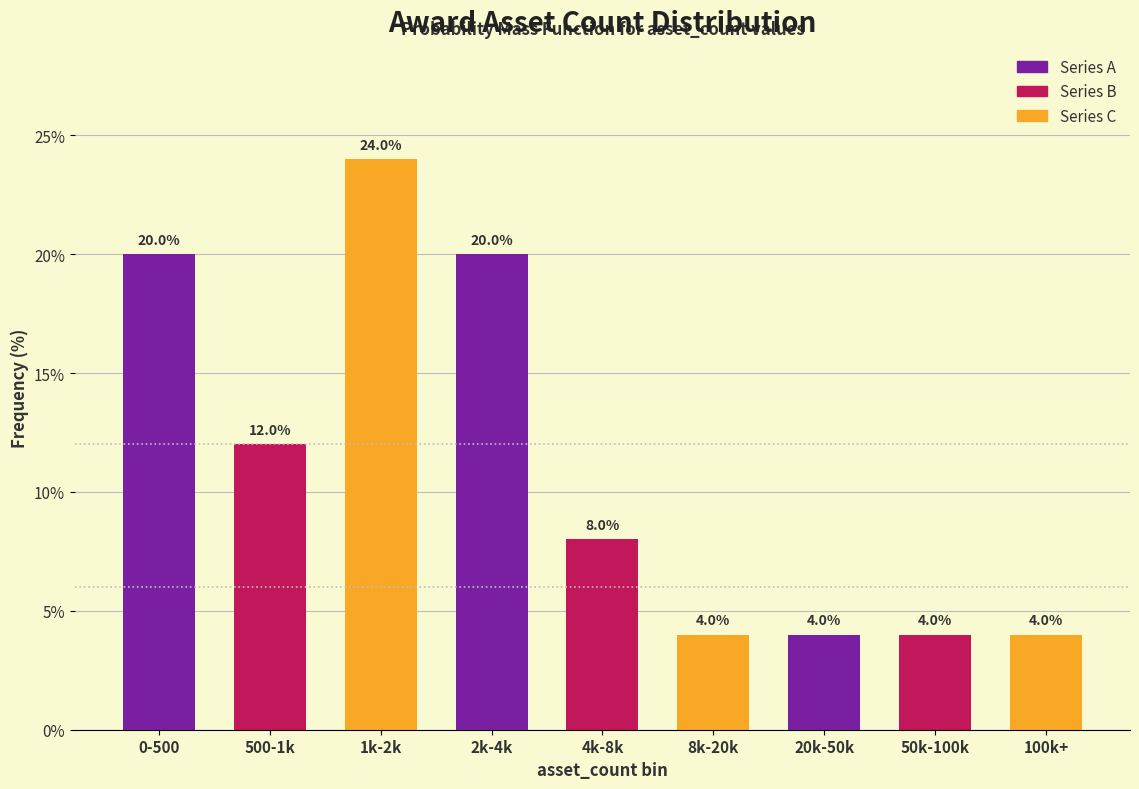

Reading left to right, transcribe all the data shown in this chart.

20	12	24	20	8	4	4	4	4